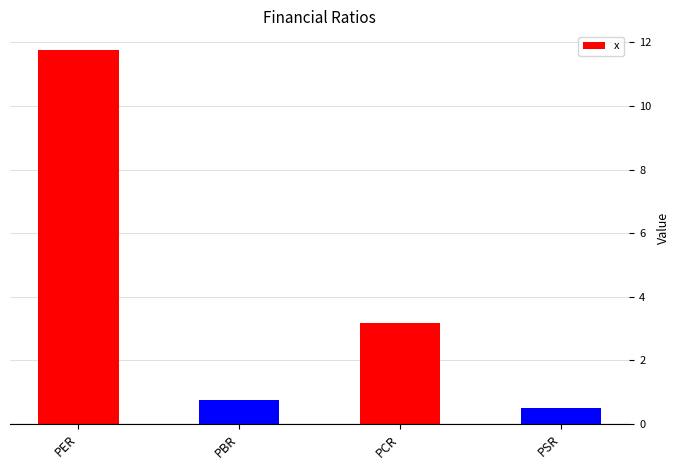

What is the change in value from PER to PSR?

-11.2